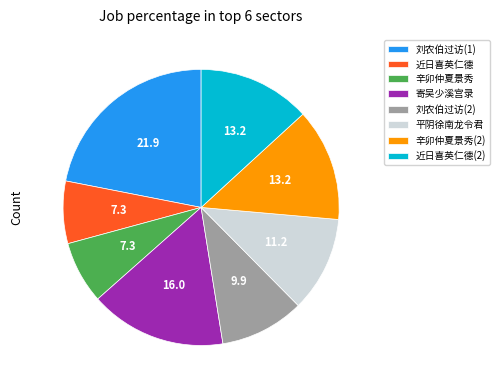

What is the largest slice in the pie chart?

刘农伯过访(1)